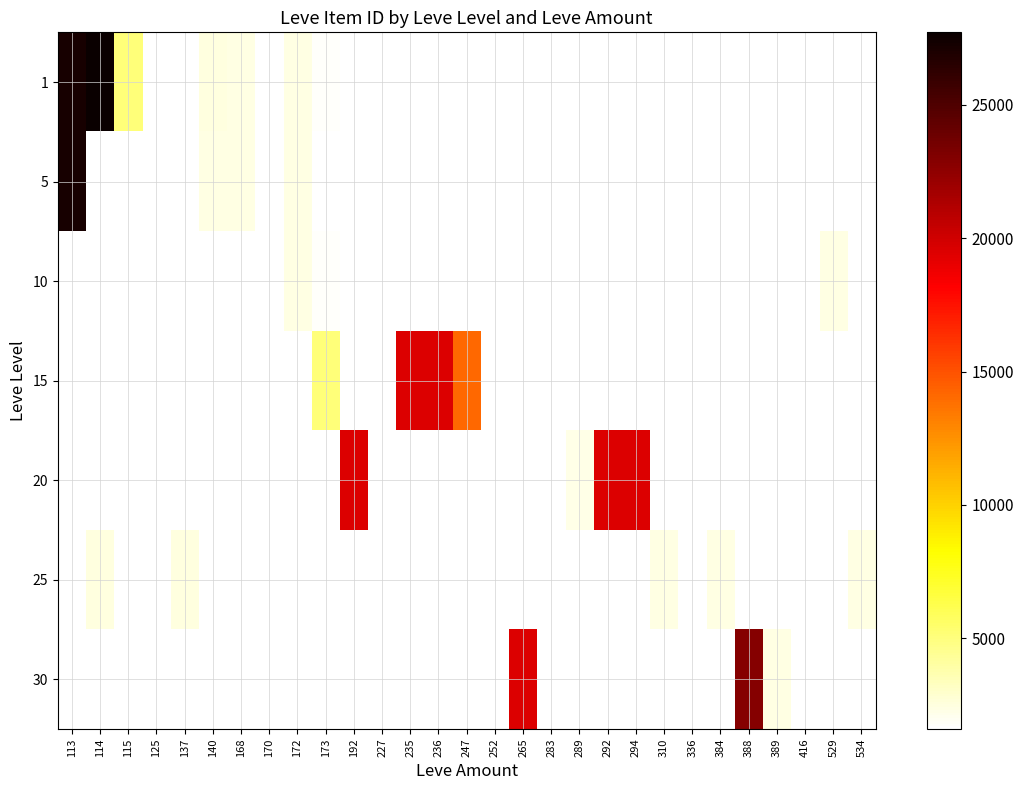

What is the maximum value shown in the chart?

27713.0